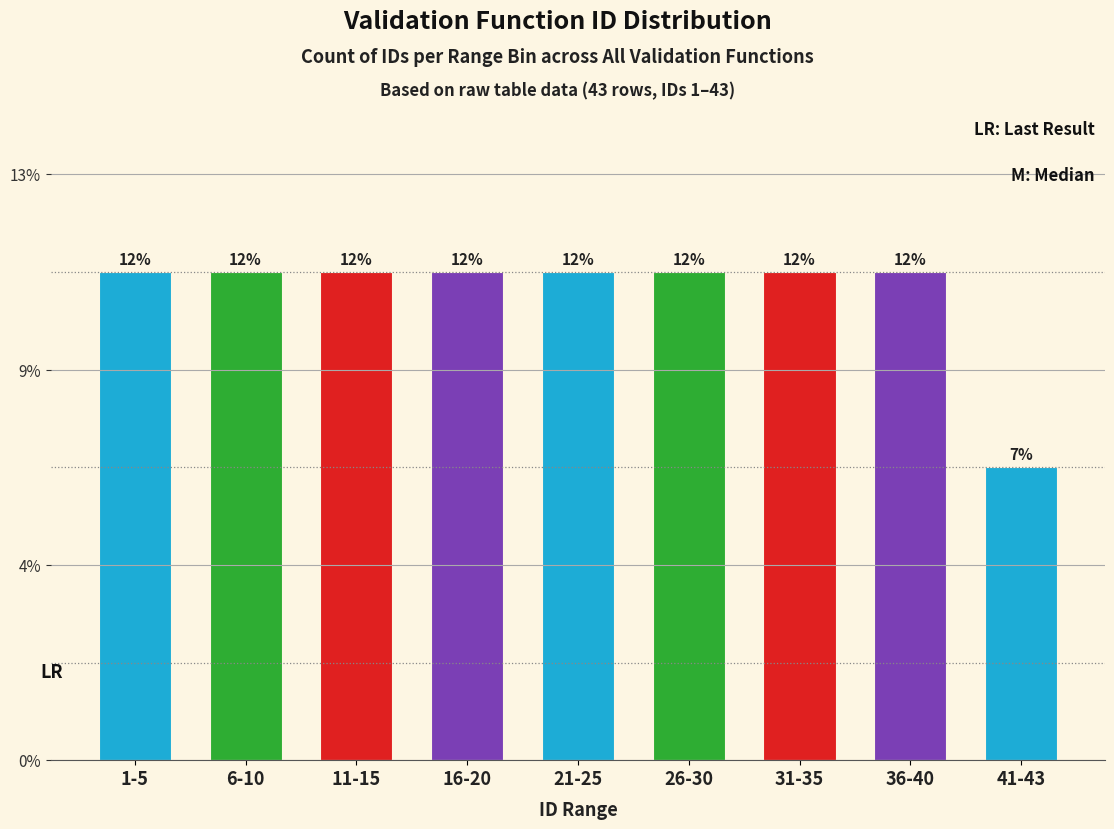

Are the bars horizontal?

No